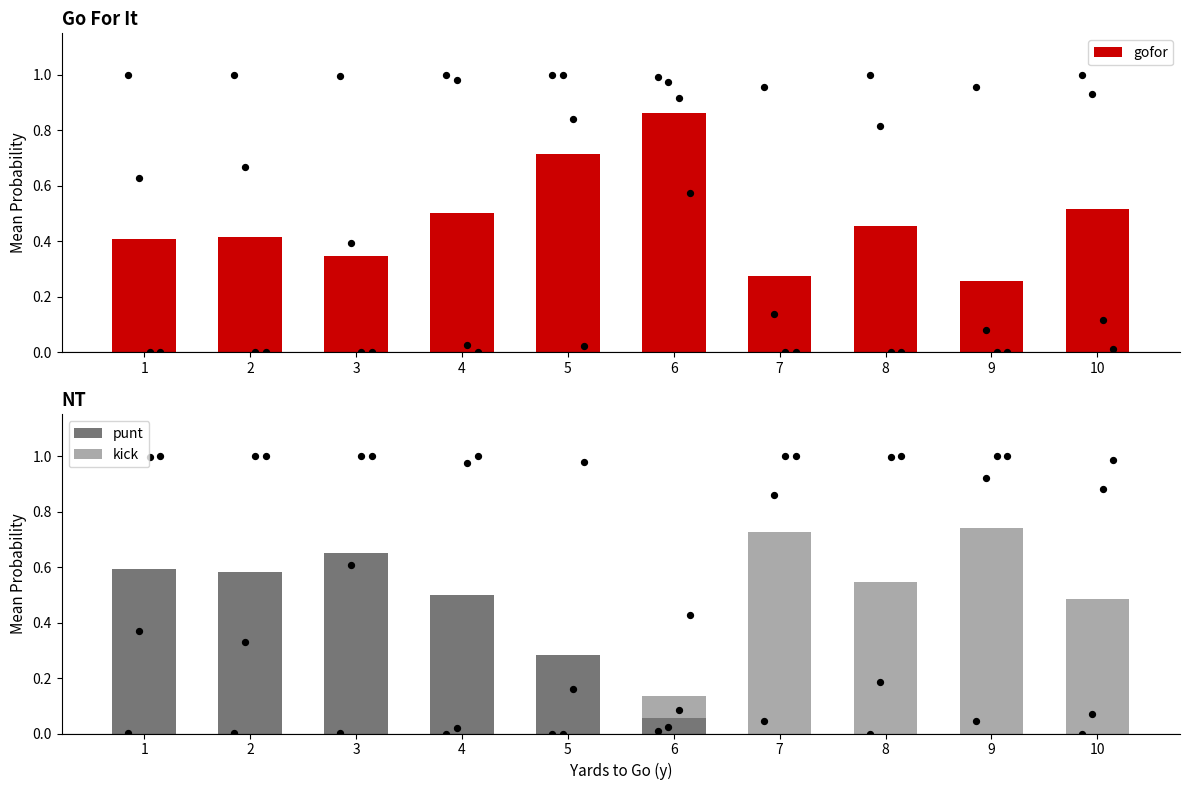

Which series has the largest total across all categories?

gofor